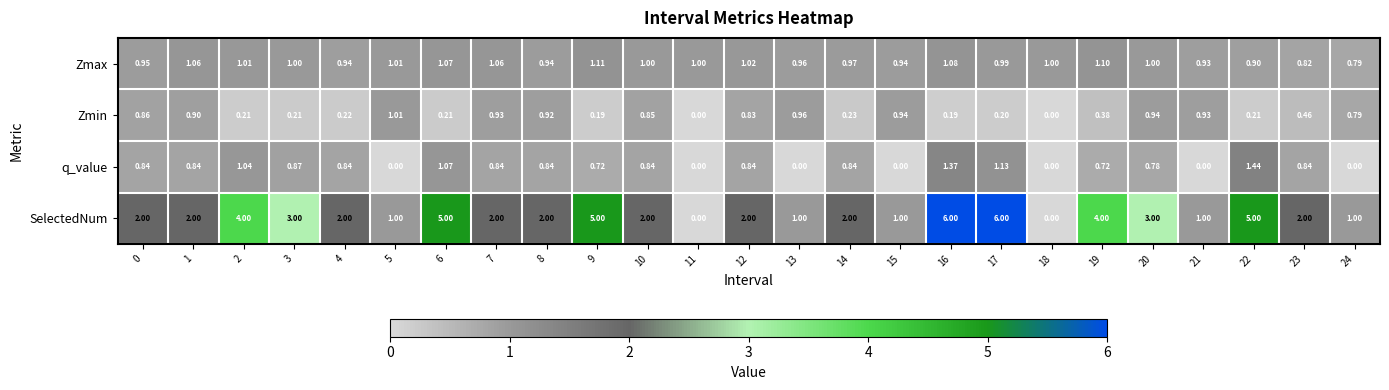

What is the greatest value displayed?

6.0